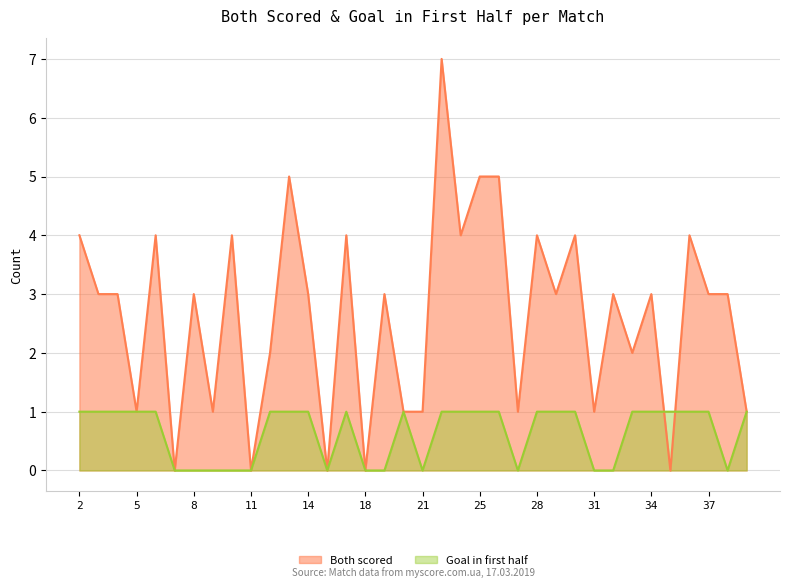

What are all the series names shown in the legend?

Both scored, Goal in first half